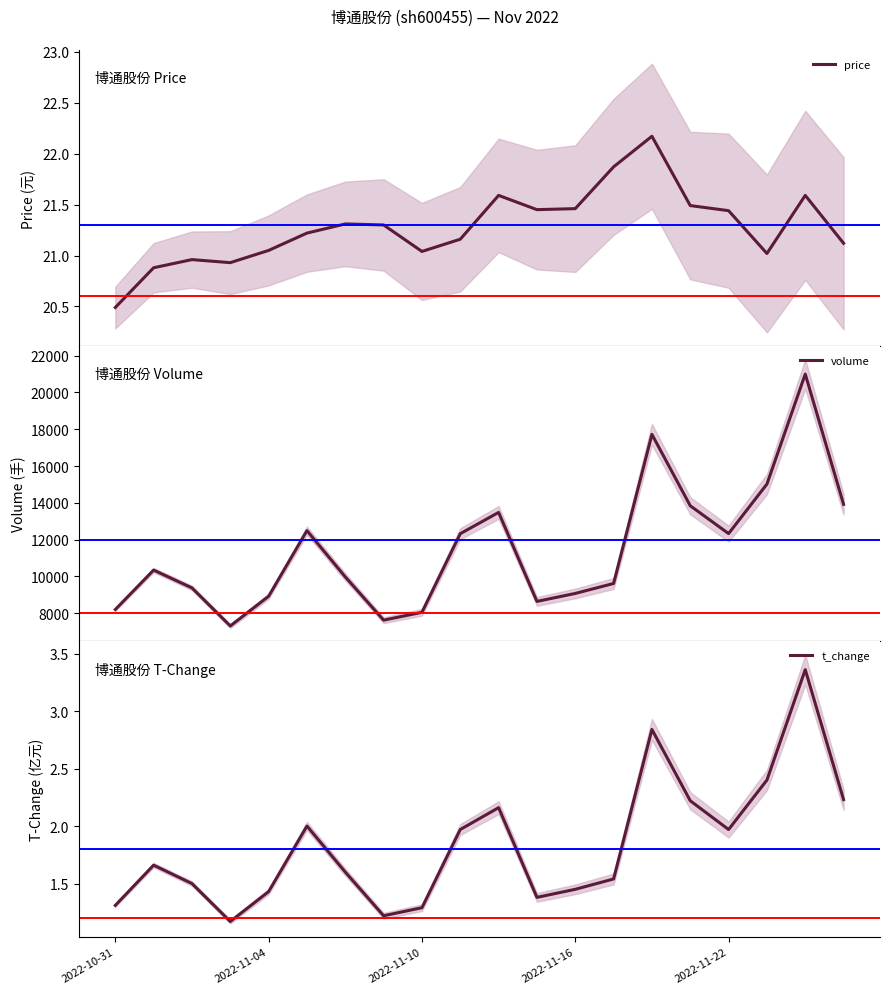

What are all the series names shown in the legend?

price, volume, t_change